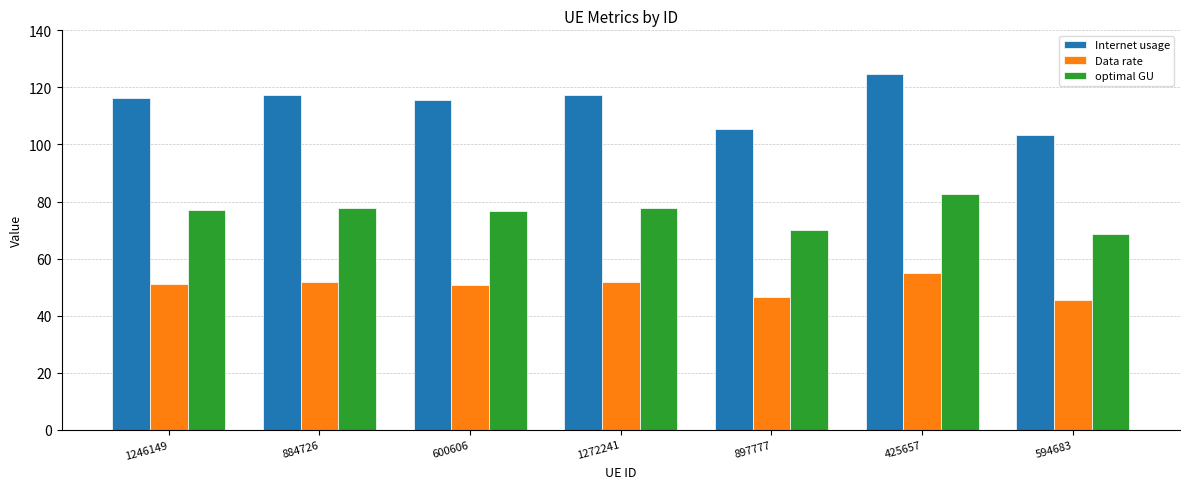

What is the label of the 7th bar from the right?

1246149